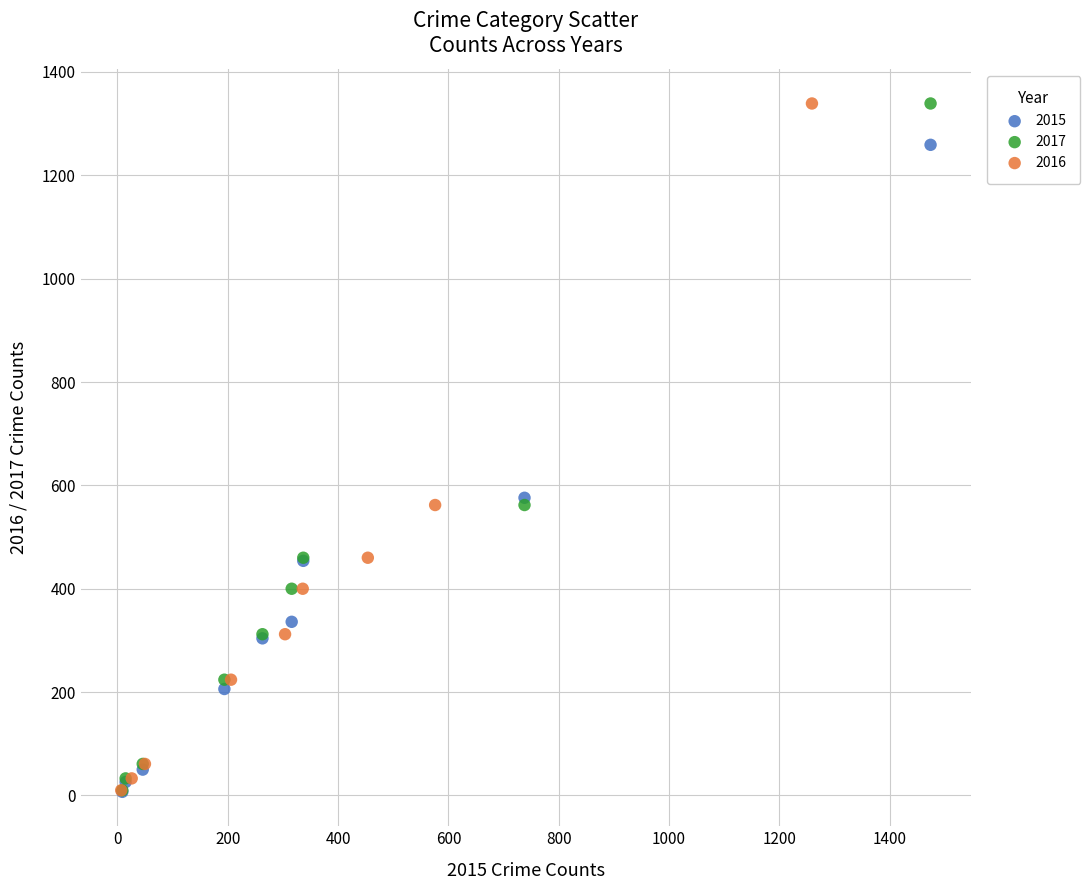

What are all the series names shown in the legend?

2015, 2017, 2016